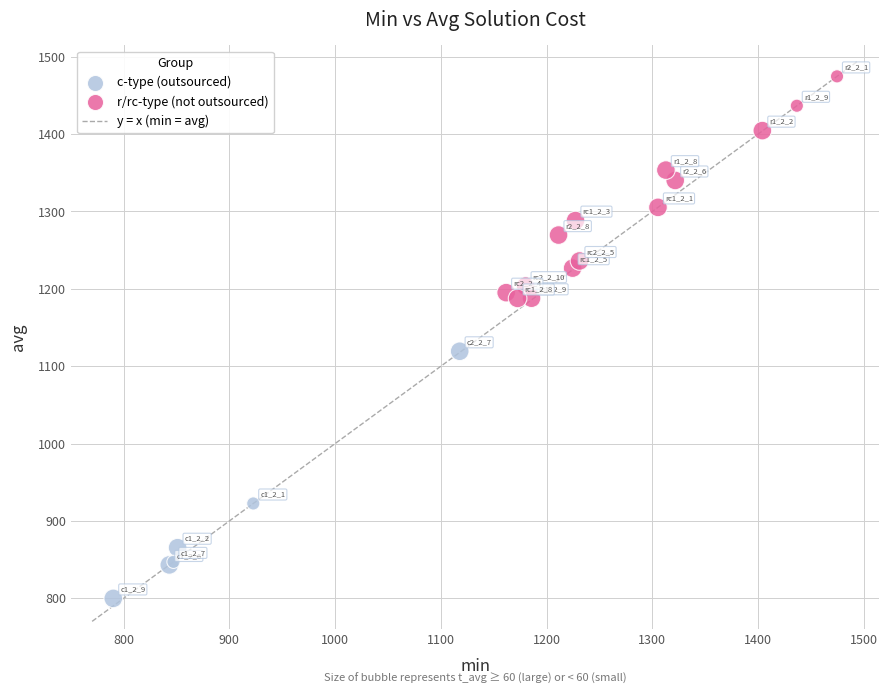

Which series reaches the minimum Y coordinate?

c-type (outsourced)